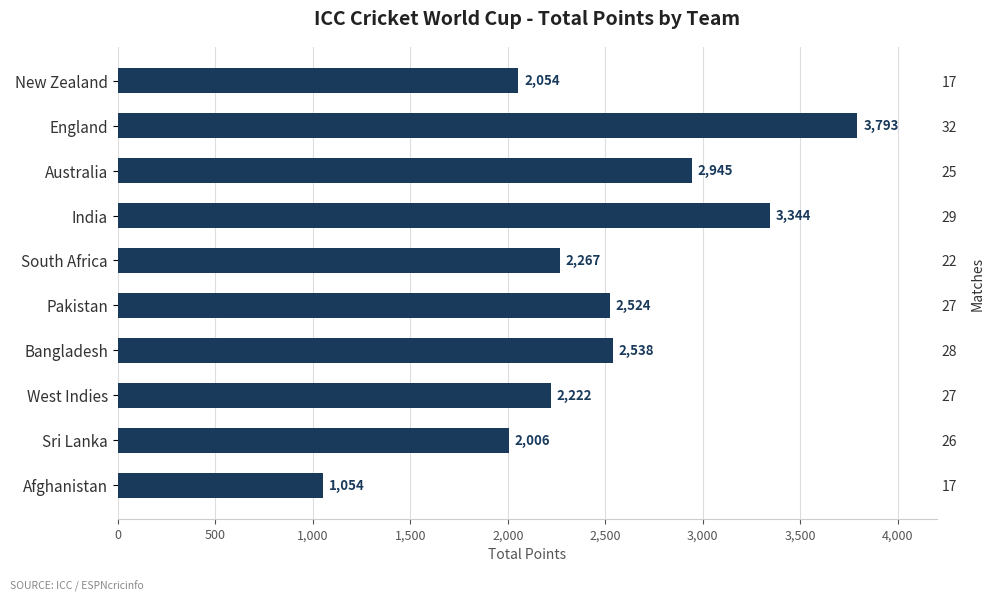

The value at West Indies is 3222. True or false?

False